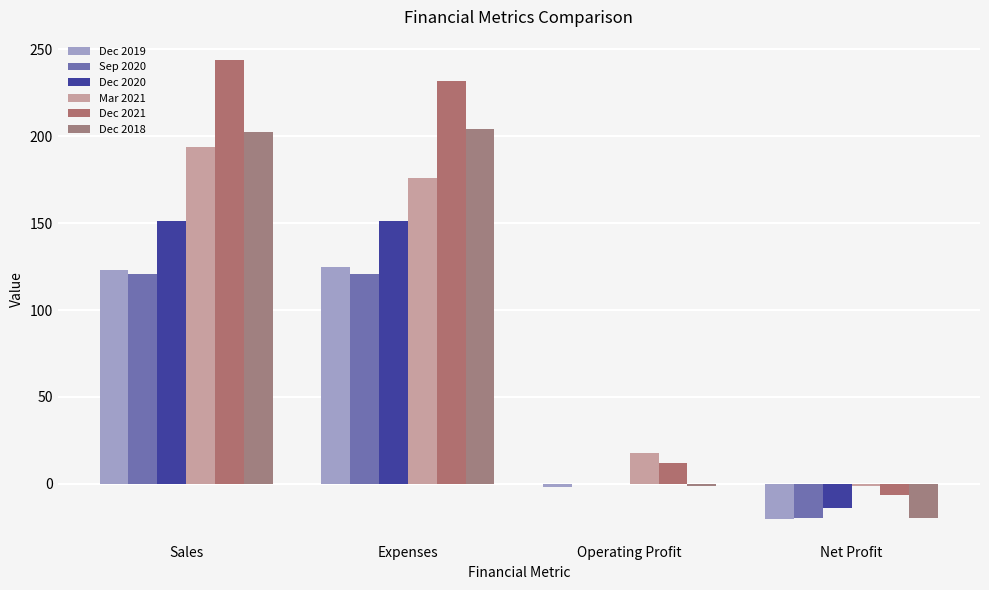

What is the smallest value displayed?

-20.1